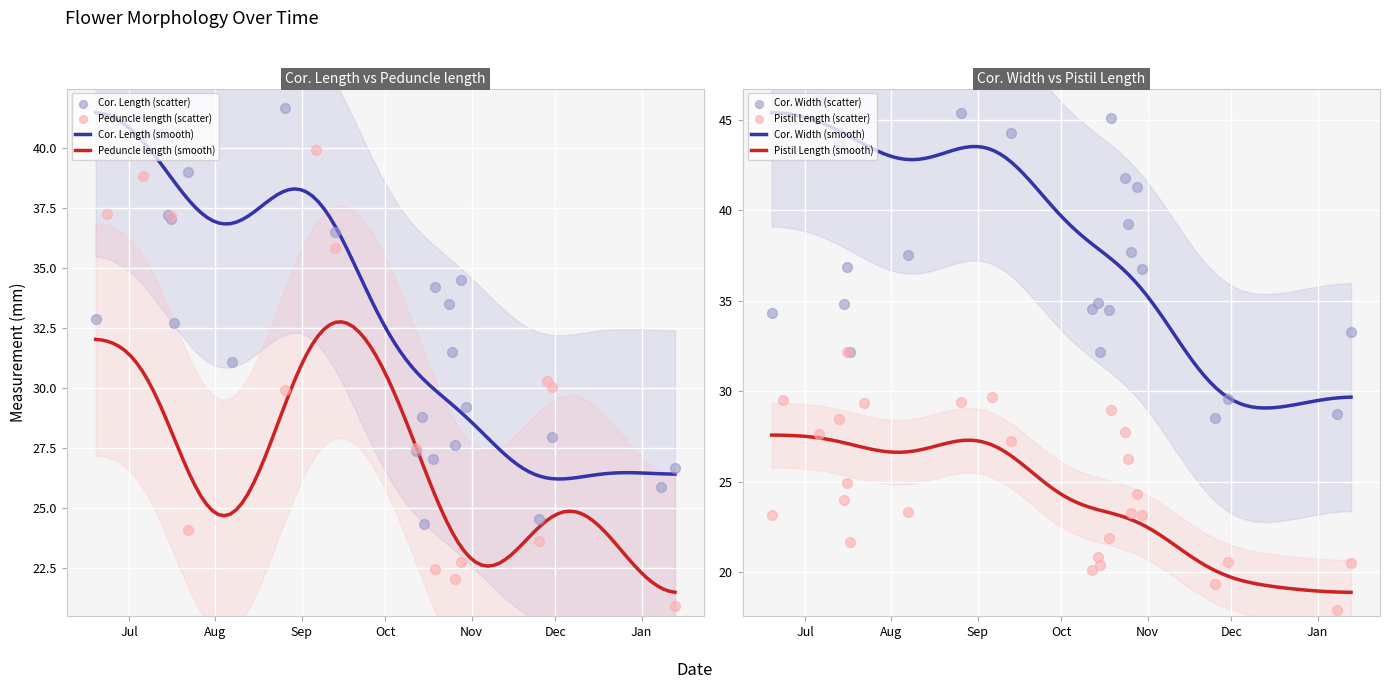

Which series has the largest total across all categories?

Cor. Width